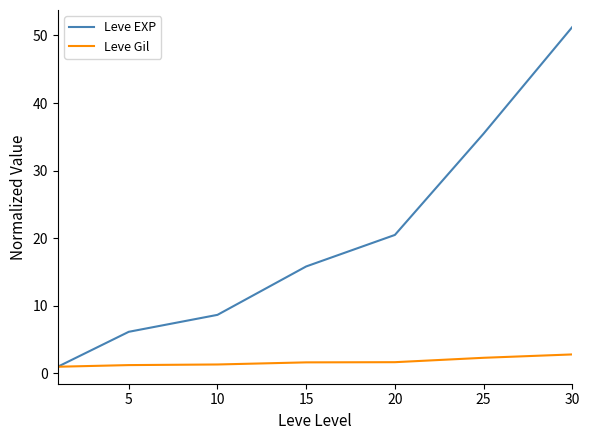

What is the greatest value displayed?

51.2